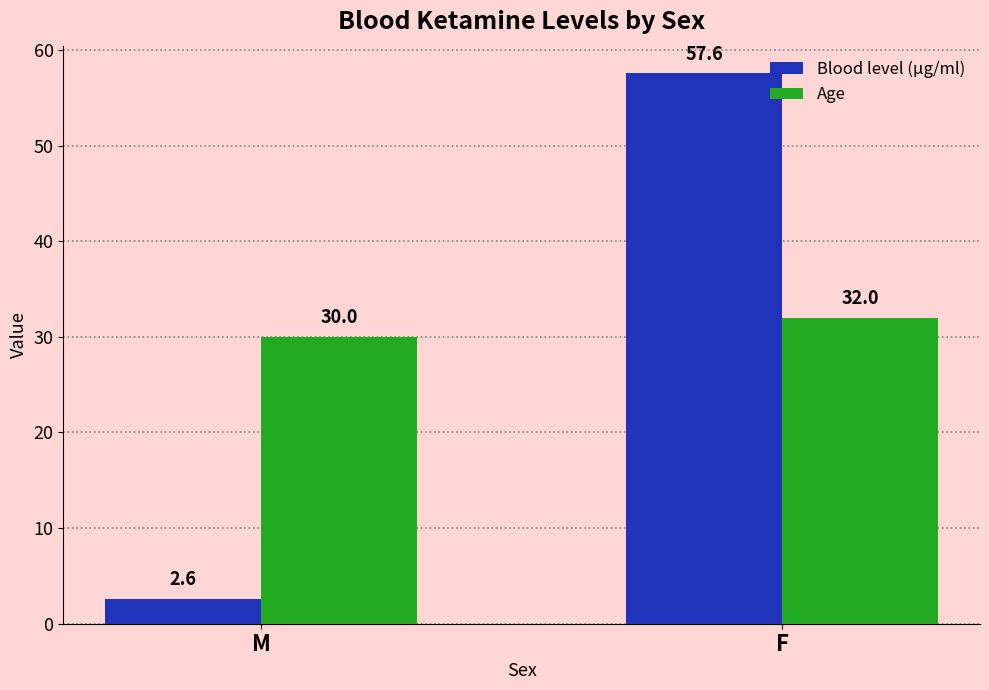

What is the sum of all Blood level (µg/ml) values?

60.2